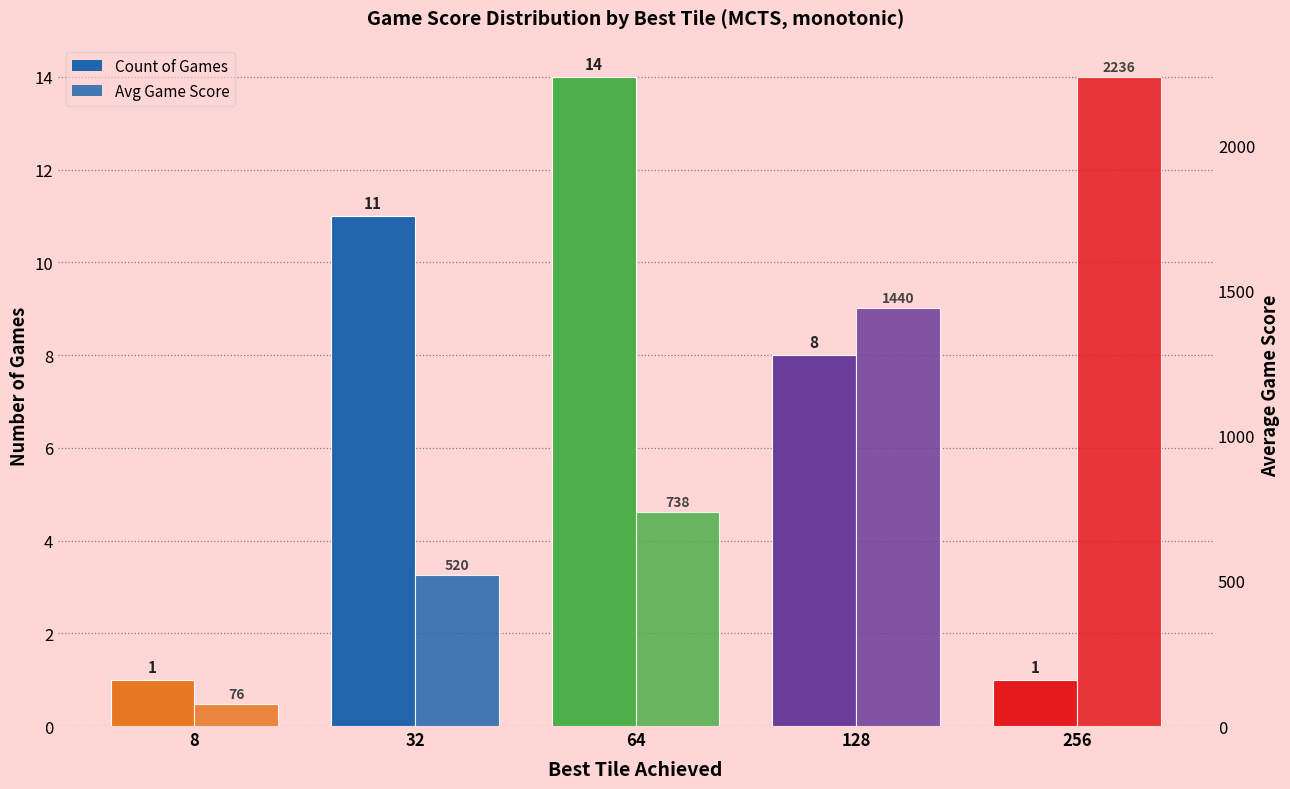

How many series are shown in this chart?

2